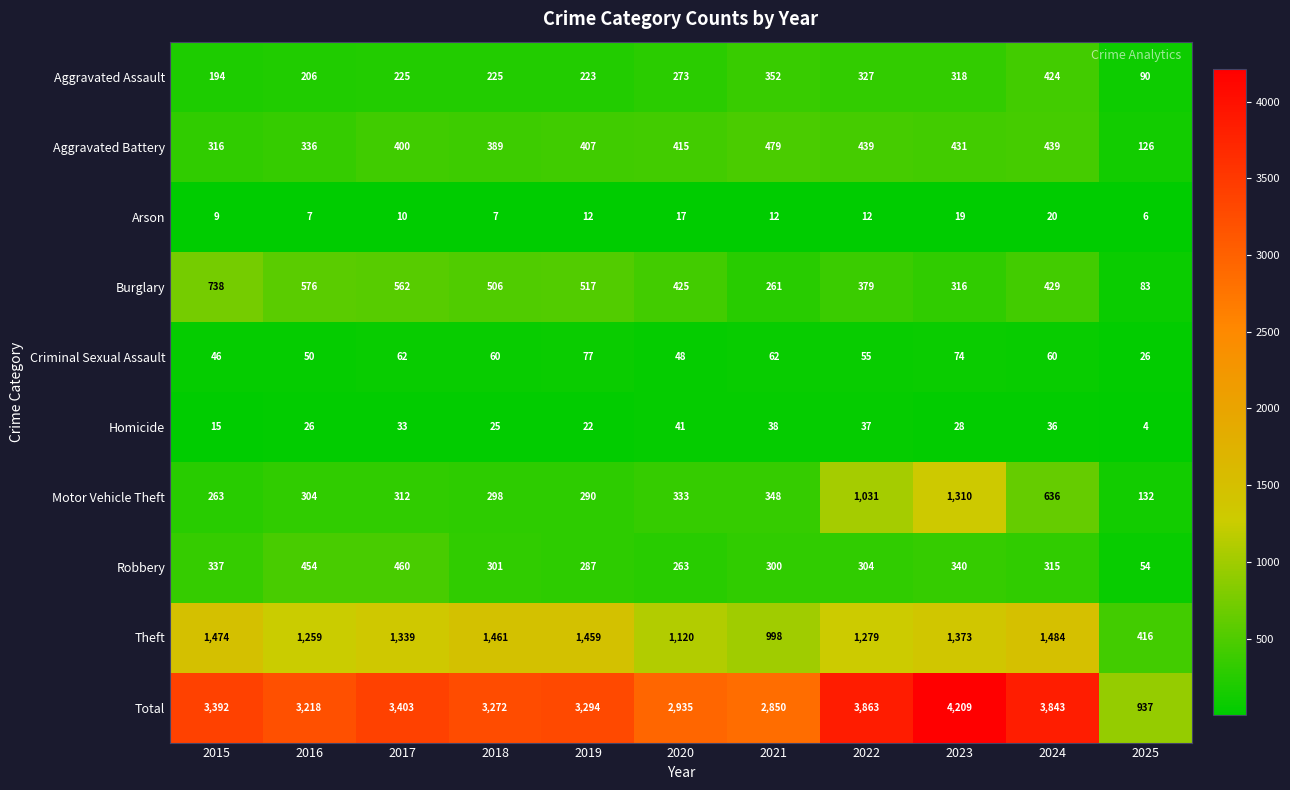

At how many categories does at least one series exceed 981?

10